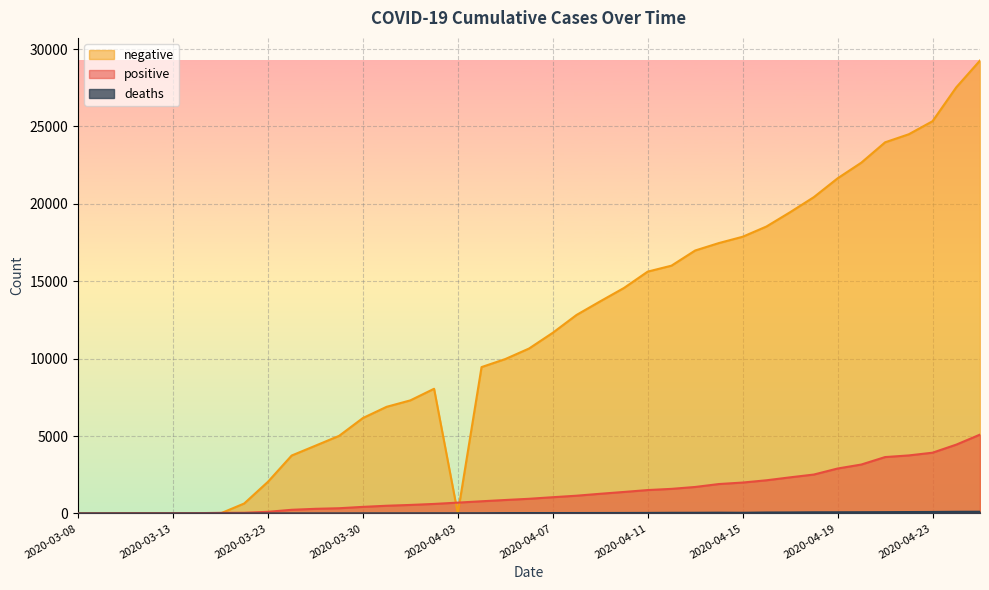

Which series changed the most between 2020-03-30 and 2020-04-13?

negative